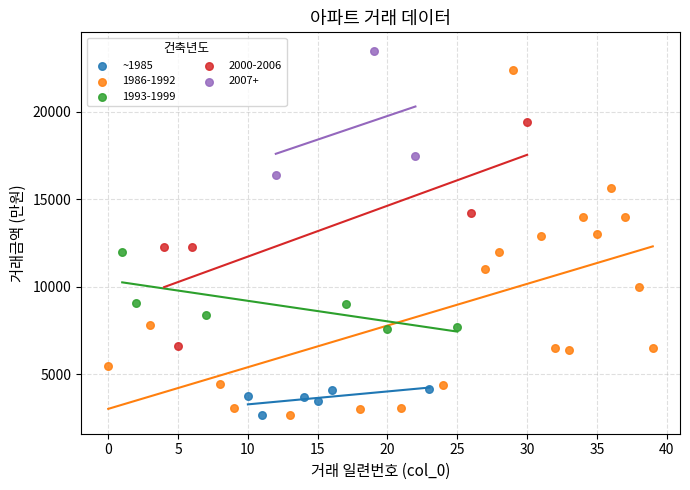

Which series has the largest Y range (max minus min)?

1986-1992